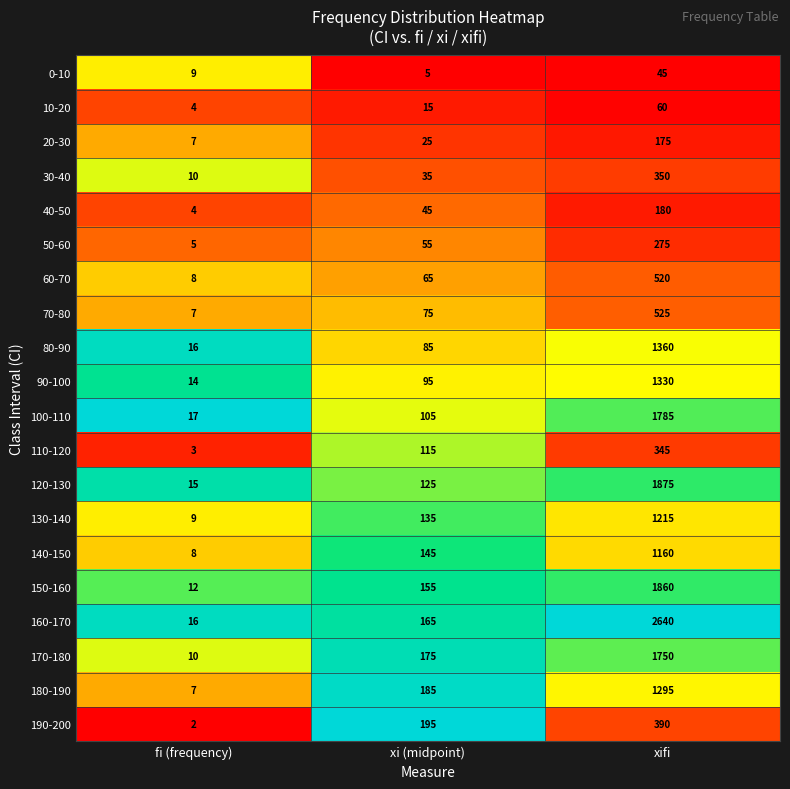

The 50-60 series shows 120 at xifi. True or false?

False